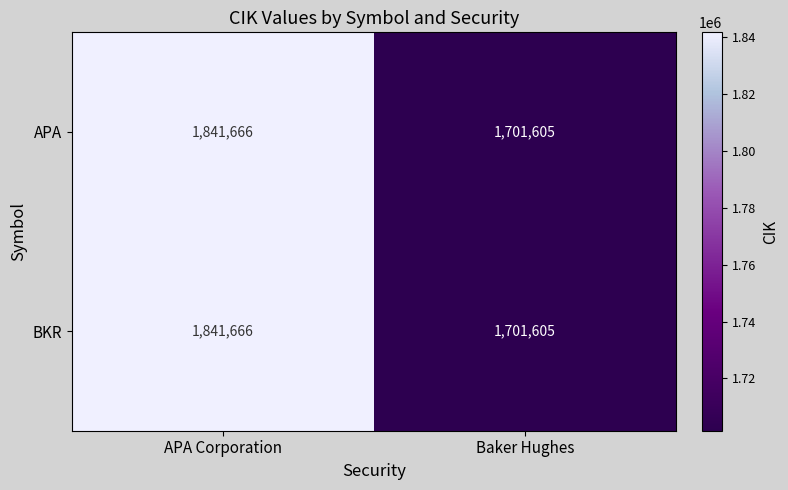

Reading left to right, extract all data points from this chart.

APA: 1841666	1701605
BKR: 1841666	1701605